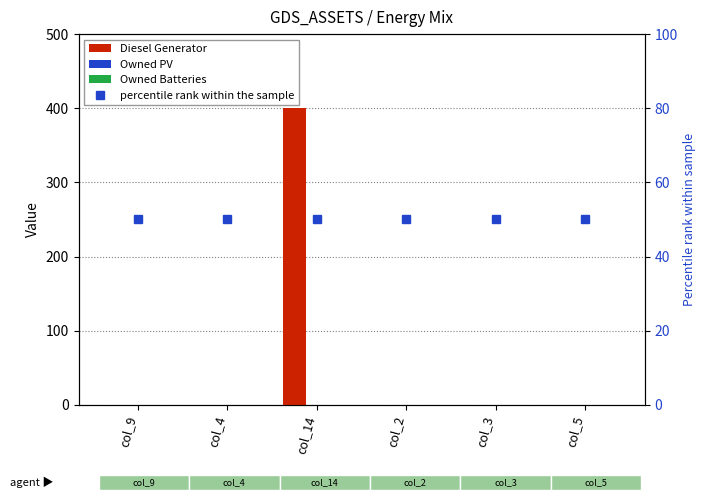

What position from the left is col_5?

6